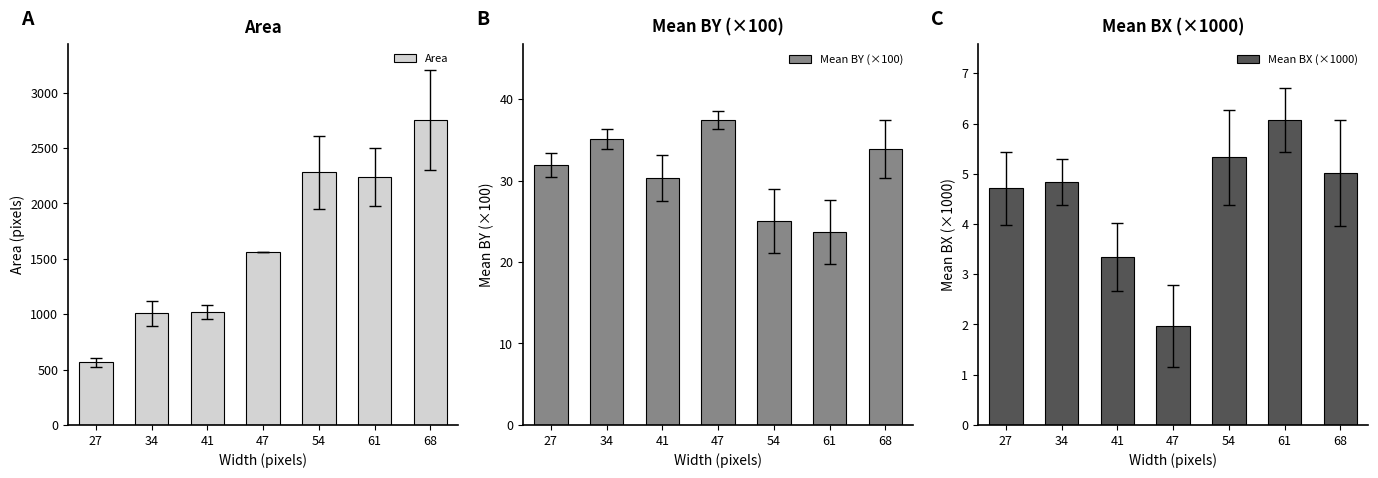

Which has a higher value, 27 or 61?

61